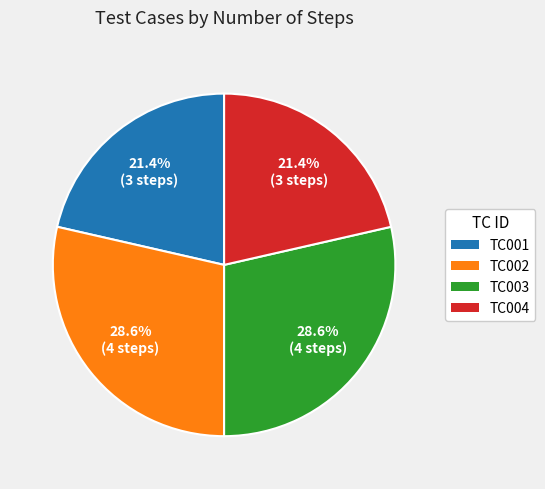

What portion of the pie excludes TC003?

71.4%